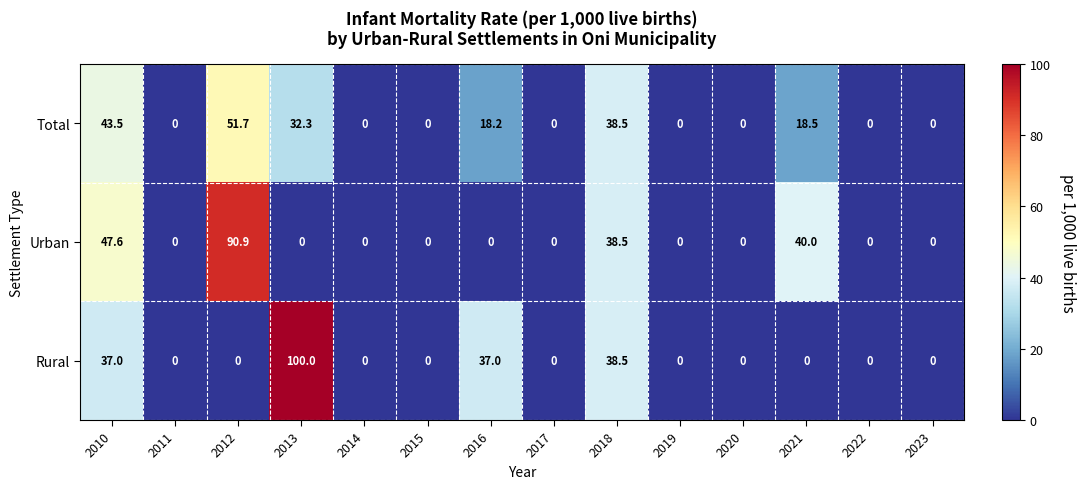

What is the difference between the maximum and minimum values in the Urban series?

90.9